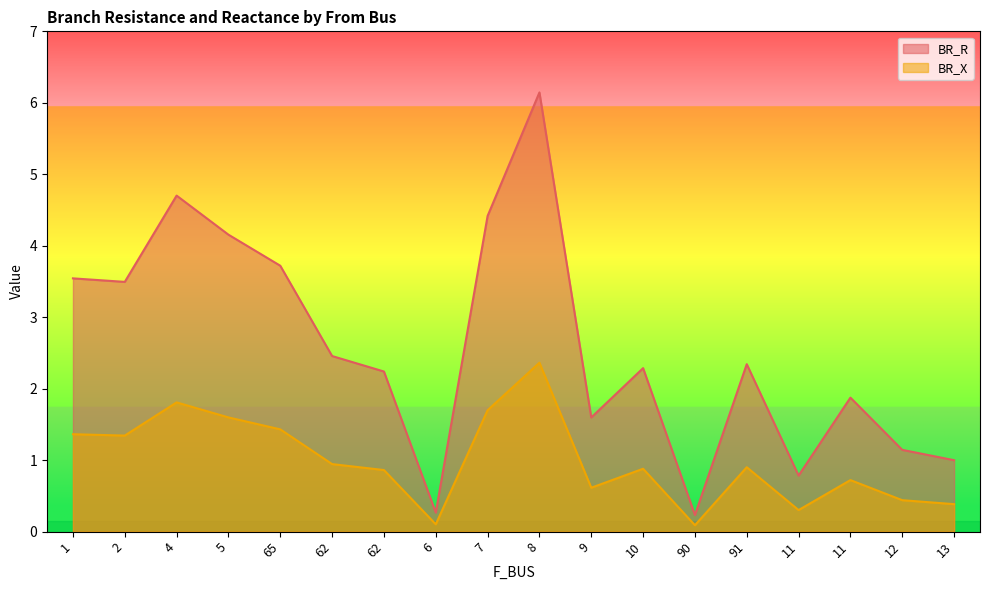

What is the maximum value for BR_X?

2.4